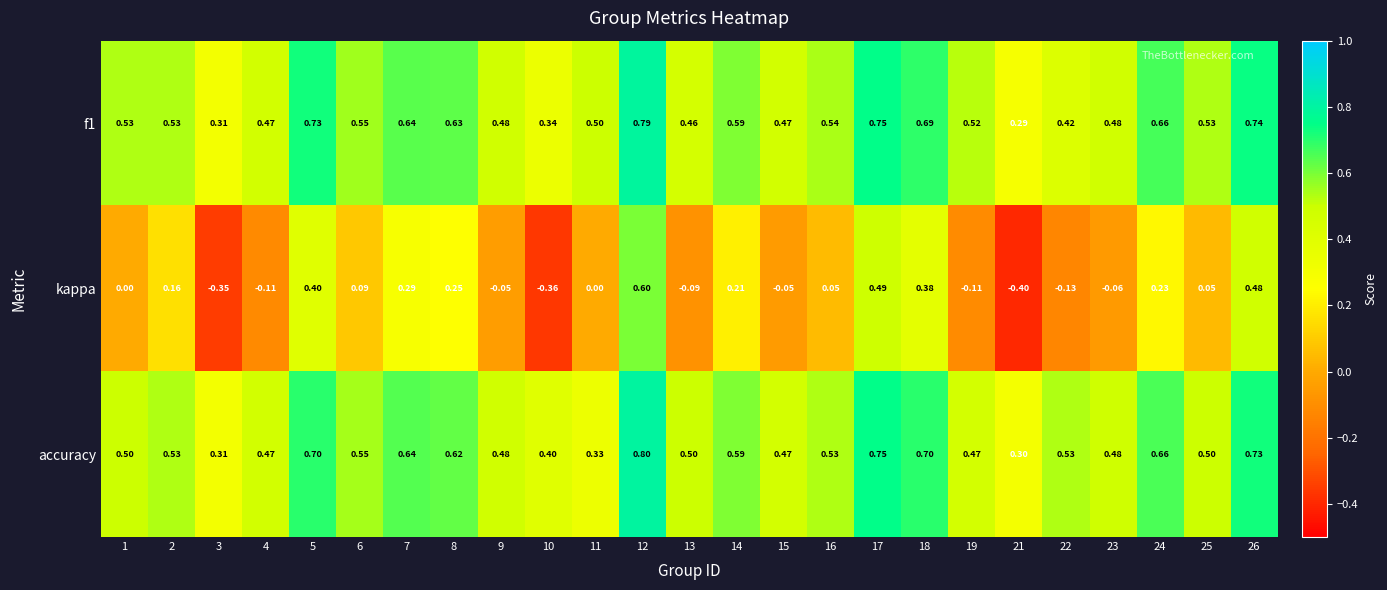

Which category has the lowest value across all series?

21